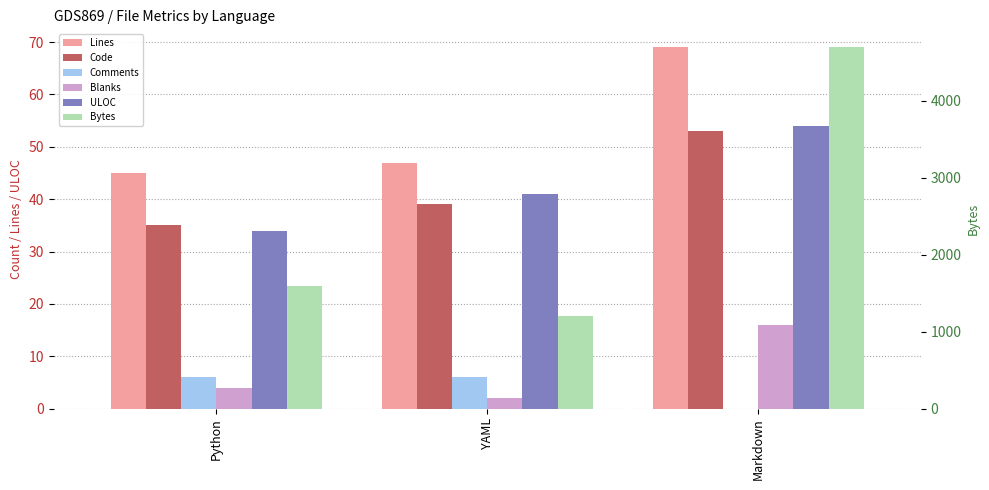

What is the difference between the second highest and minimum values in the Blanks series?

2